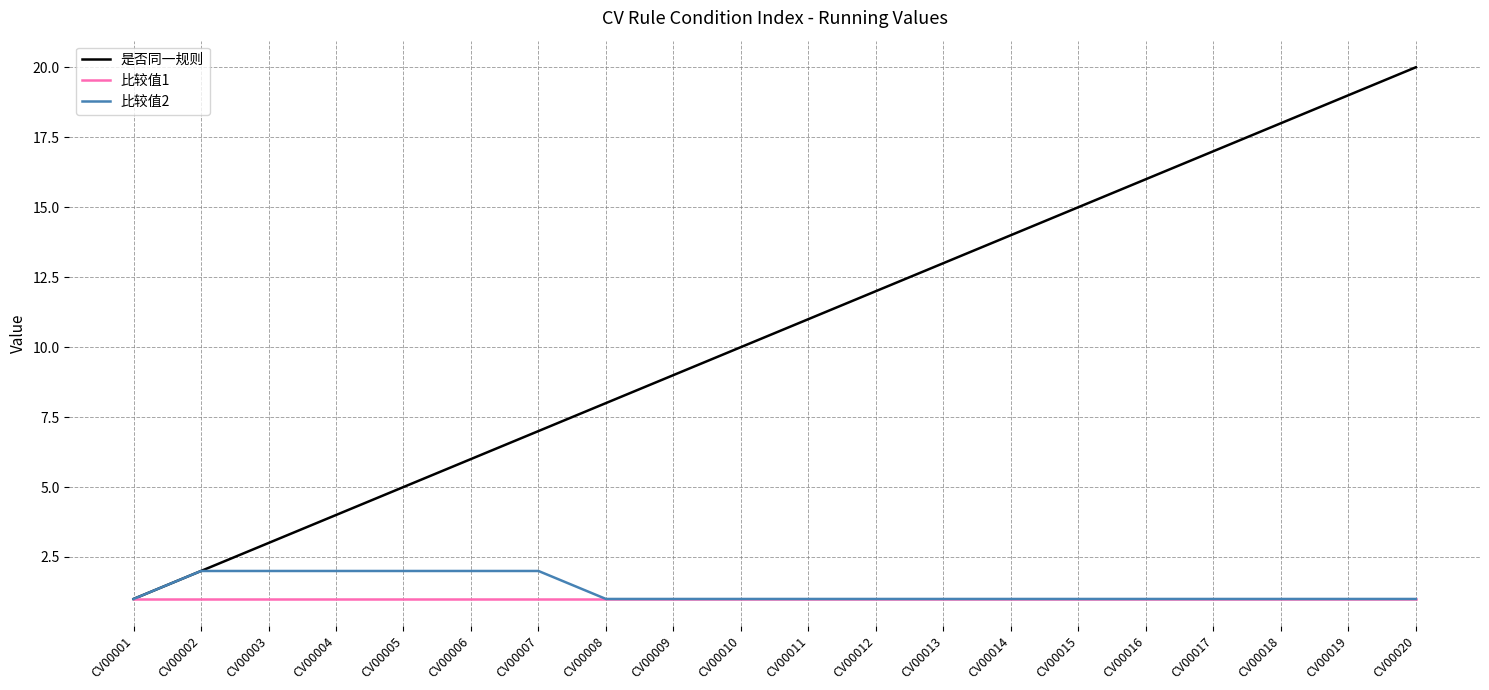

True or false: 是否同一规则 has more than 0 interior local peaks.

False